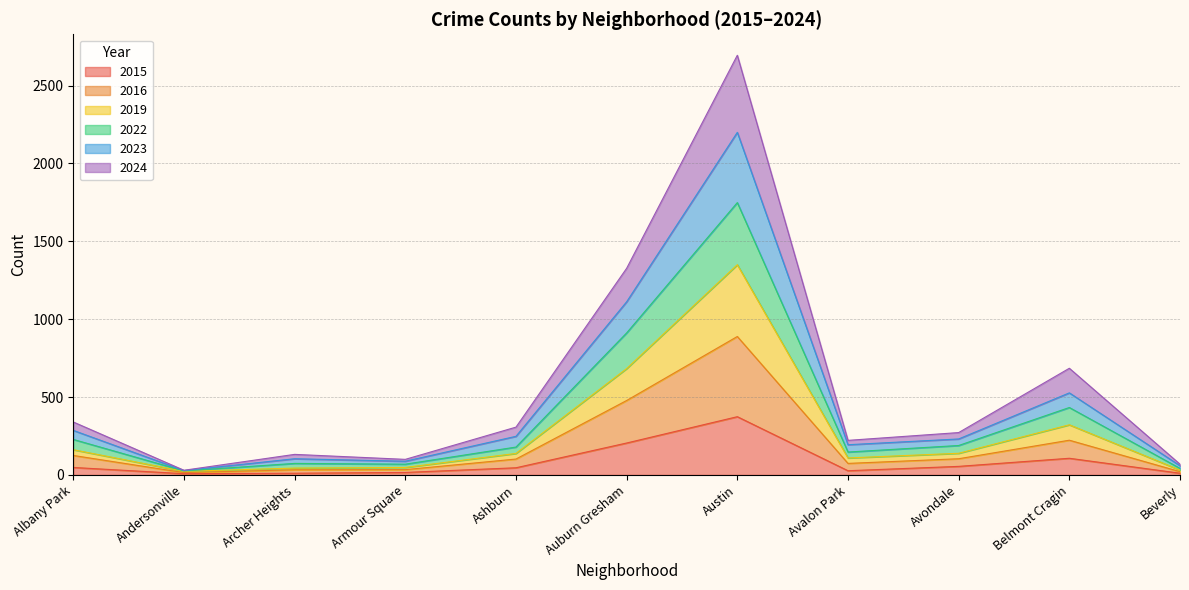

Does the chart display data point markers on the line(s)?

No